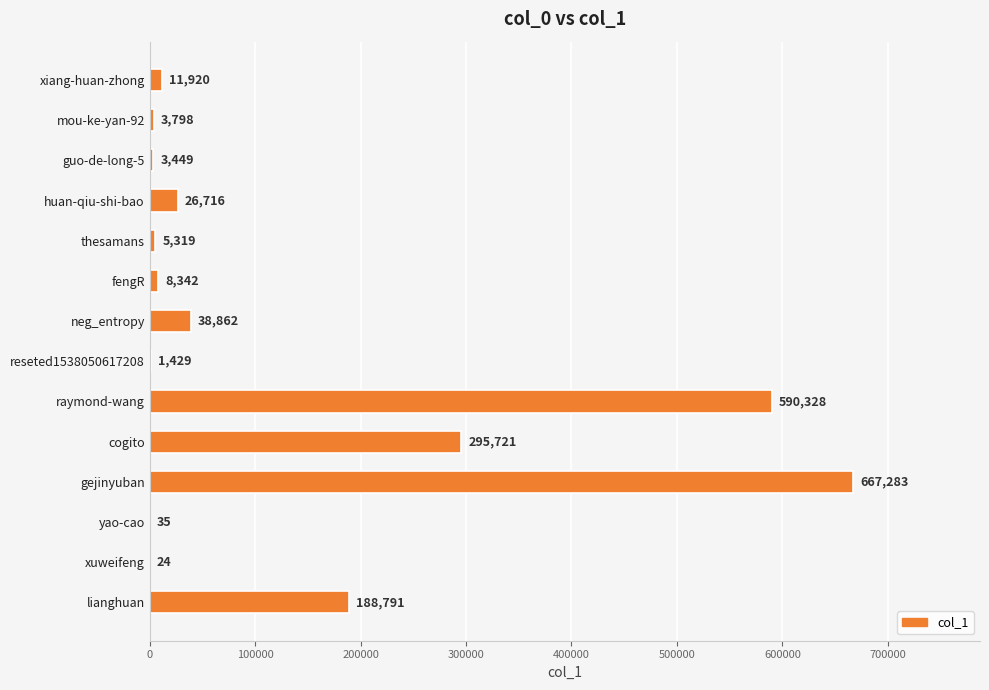

True or false: the data shows 35 at yao-cao.

True